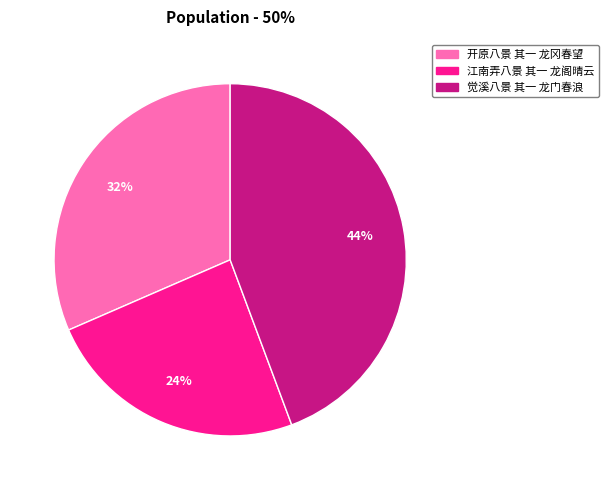

To the nearest percent, what portion does 开原八景 其一 龙冈春望 represent?

32%